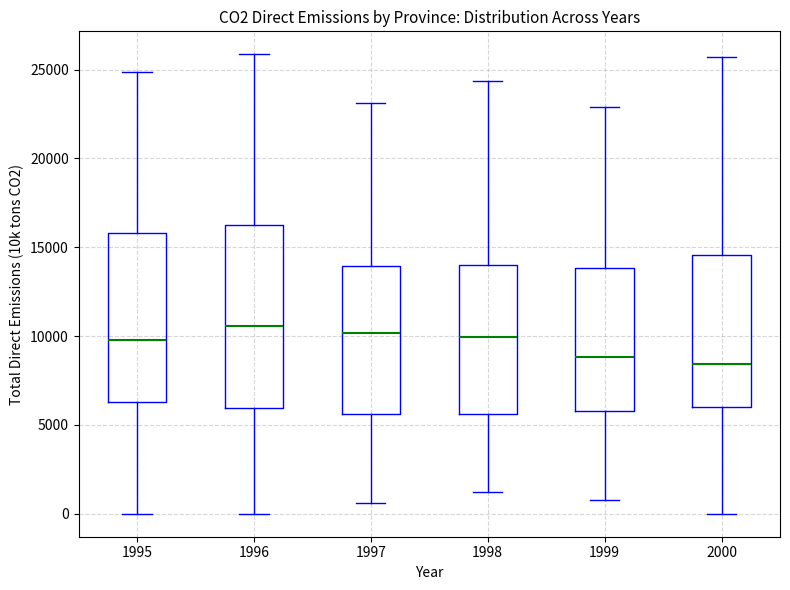

Reading left to right, transcribe this box plot: for each box, give where its median line is, the range the box spans, and where its two whiskers end, as read against the y-axis. The values are not printed on the chart, so give them approximately, as read against the axis.

1995: median 10000, box 6500 to 16000, whiskers 0 to 25000
1996: median 10500, box 6000 to 16500, whiskers 0 to 26000
1997: median 10000, box 5500 to 14000, whiskers 500 to 23000
1998: median 10000, box 5500 to 14000, whiskers 1000 to 24500
1999: median 9000, box 6000 to 14000, whiskers 1000 to 23000
2000: median 8500, box 6000 to 14500, whiskers 0 to 25500